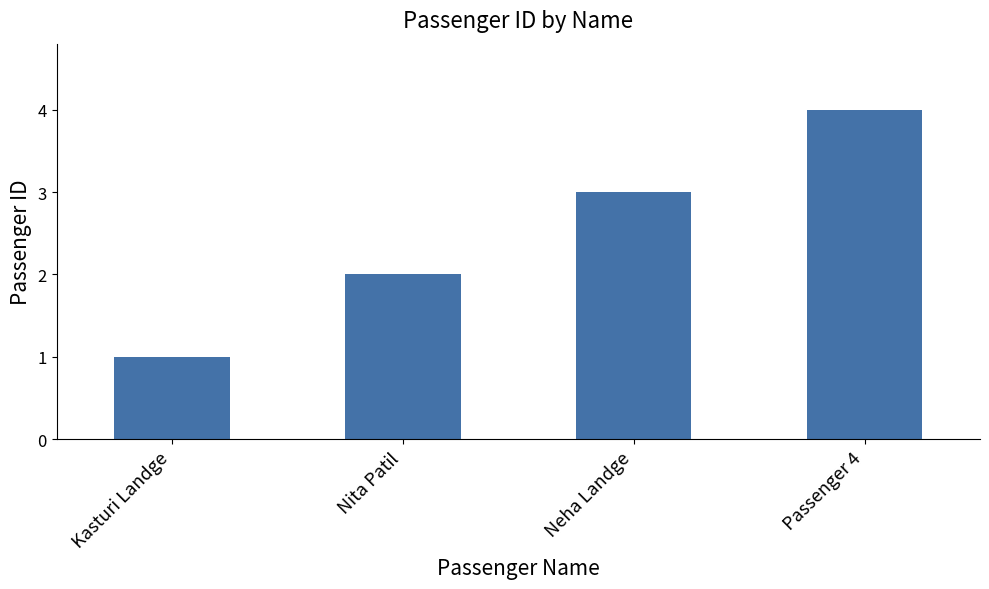

Between Passenger 4 and Kasturi Landge, which is larger?

Passenger 4